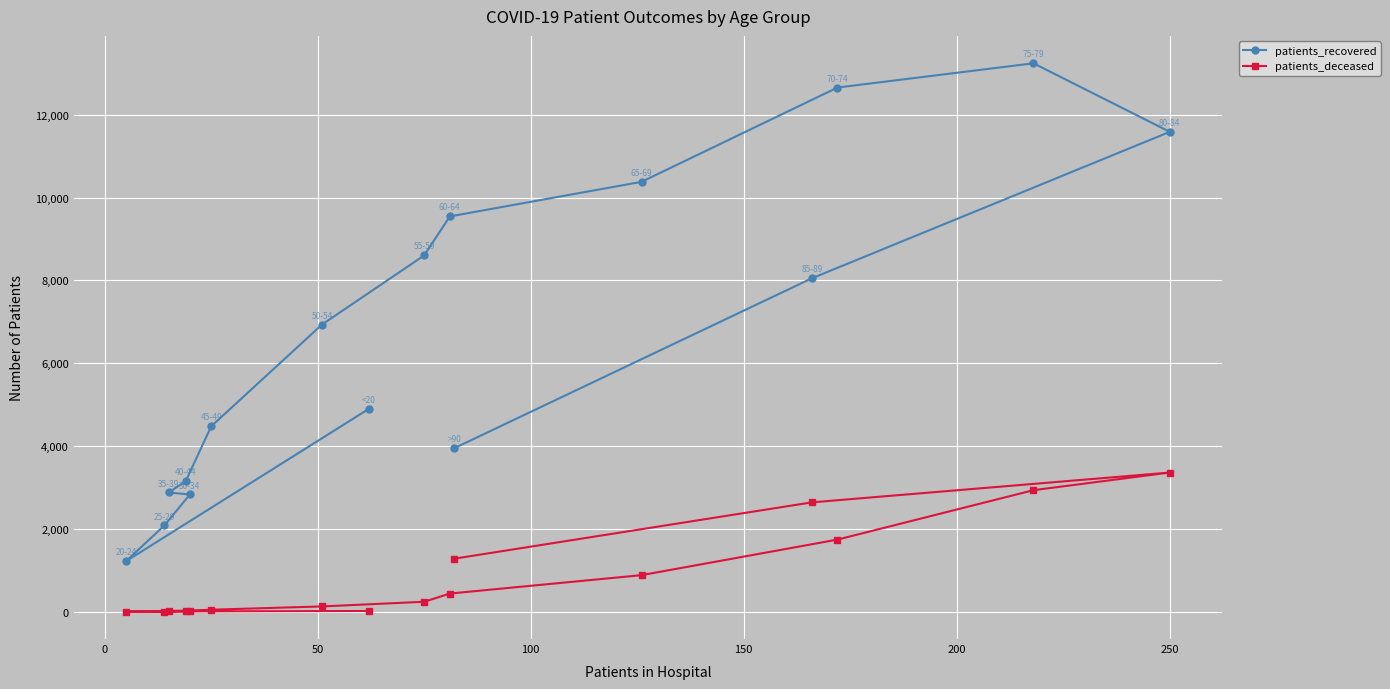

What is the average value of the patients_deceased series?

862